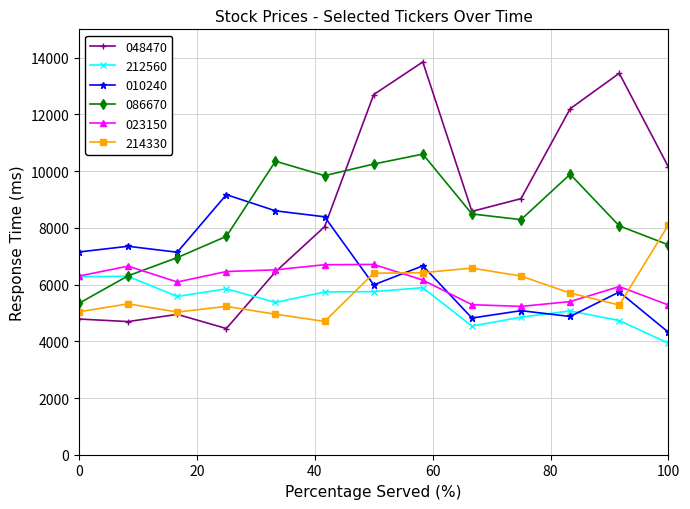

Which series has the largest range (max minus min)?

048470